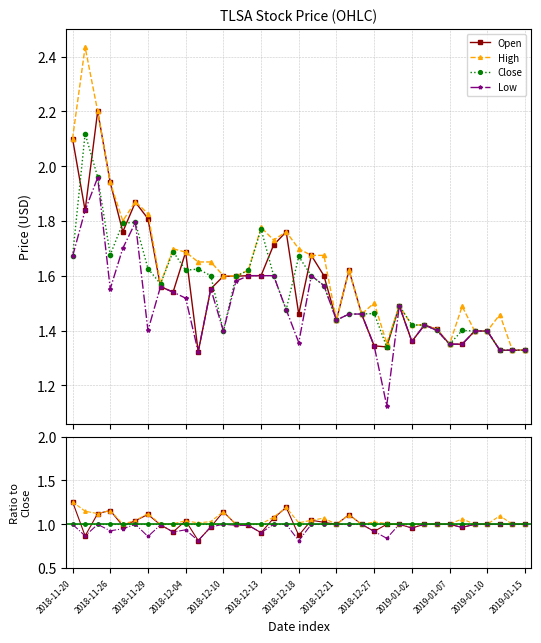

How many values in the Low series are below 1?

18